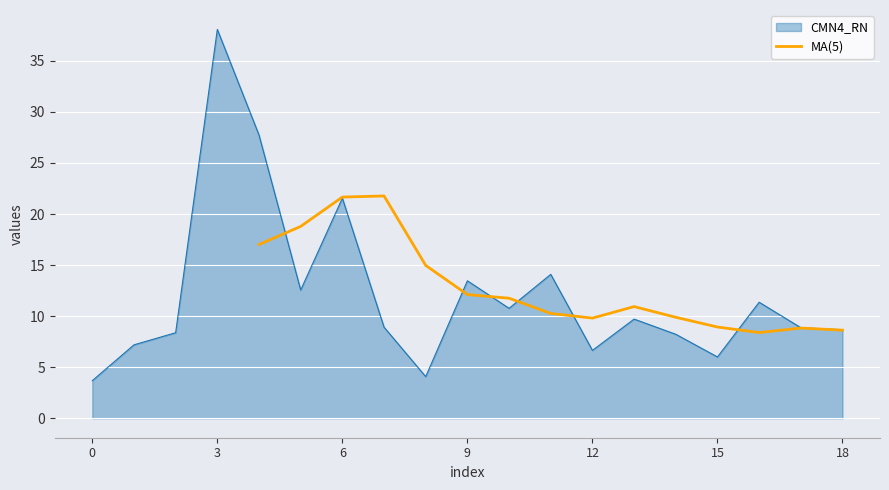

What is the maximum value for MA(5)?

21.8